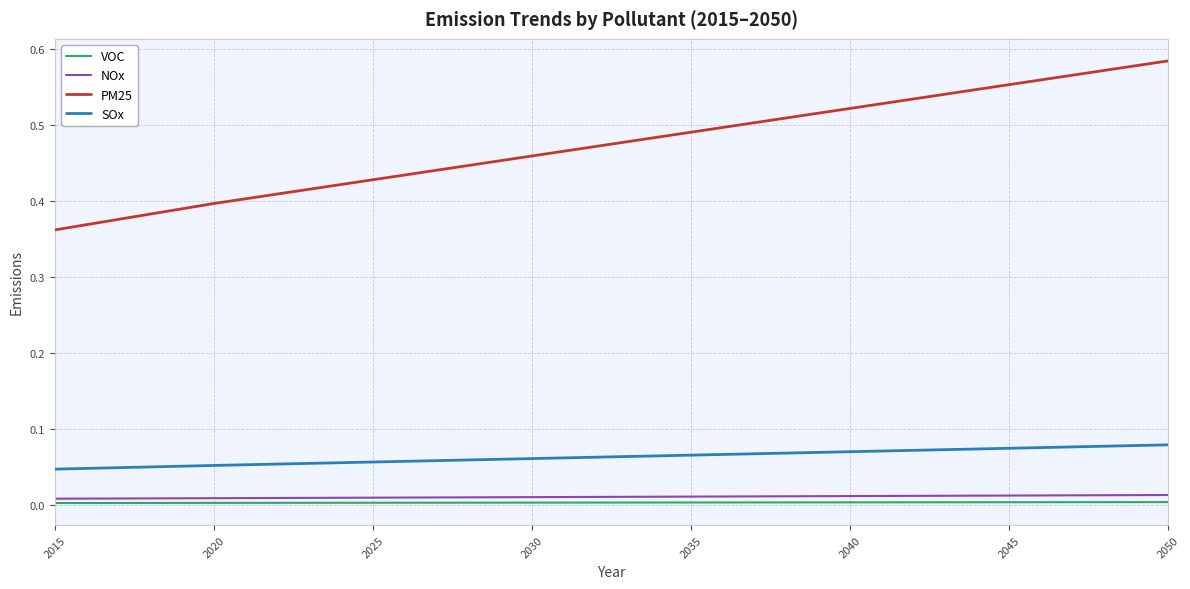

True or false: PM25 and NOx intersect in this chart.

False